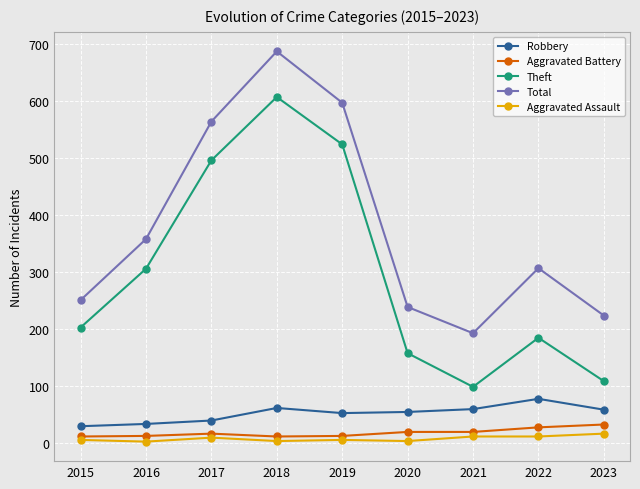

What is the maximum value shown in the chart?

687